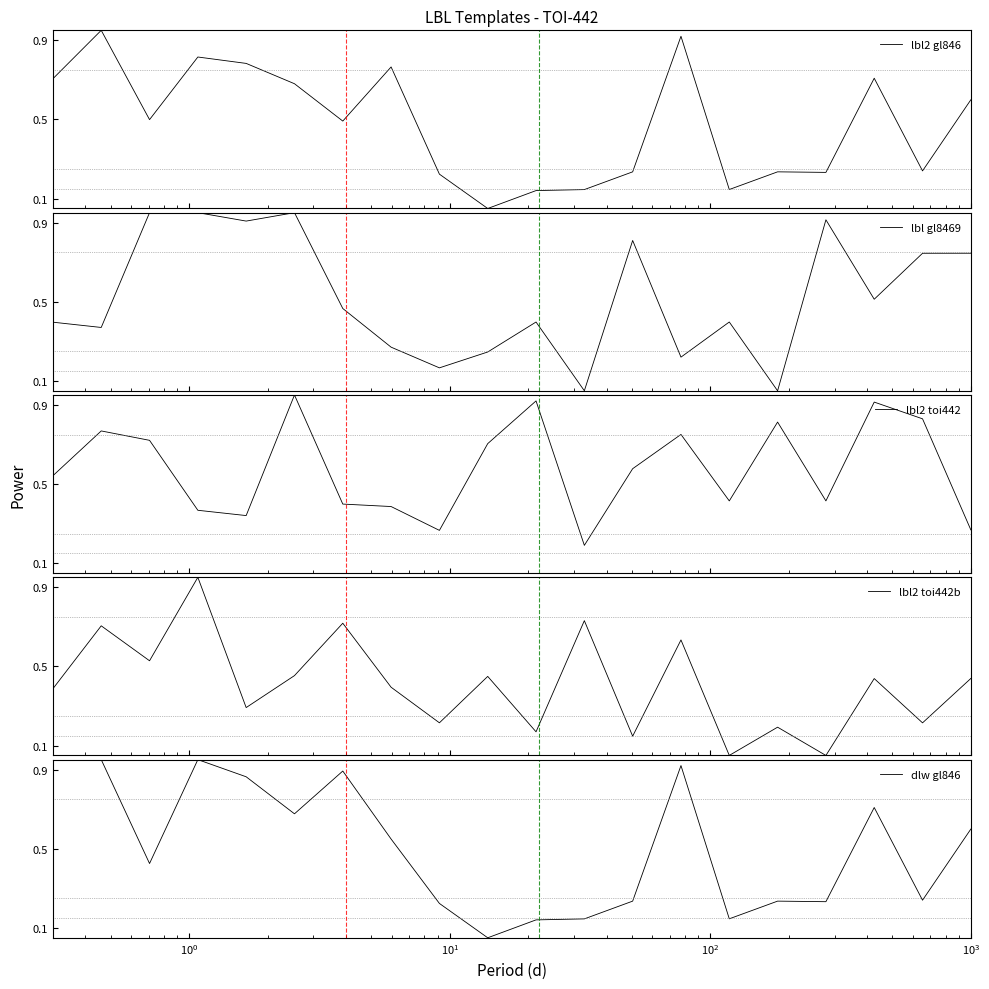

What are all the series names shown in the legend?

lbl2 gl846, lbl gl8469, lbl2 toi442, lbl2 toi442b, dlw gl846